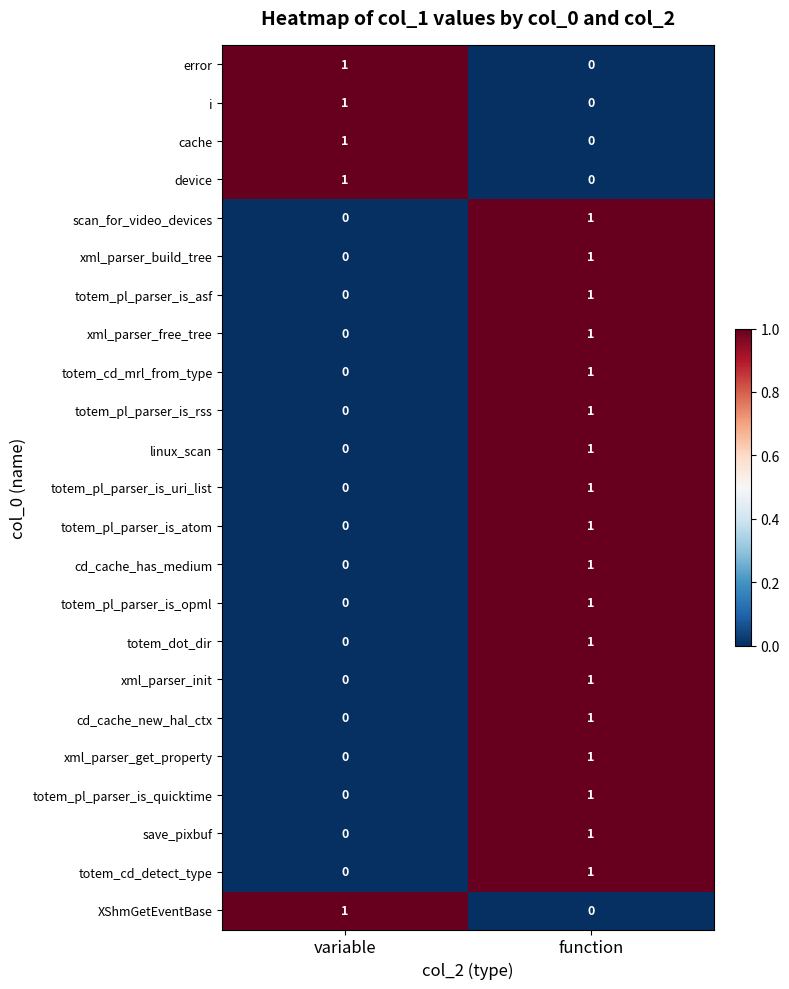

Which category has the highest value in the totem_dot_dir series?

function